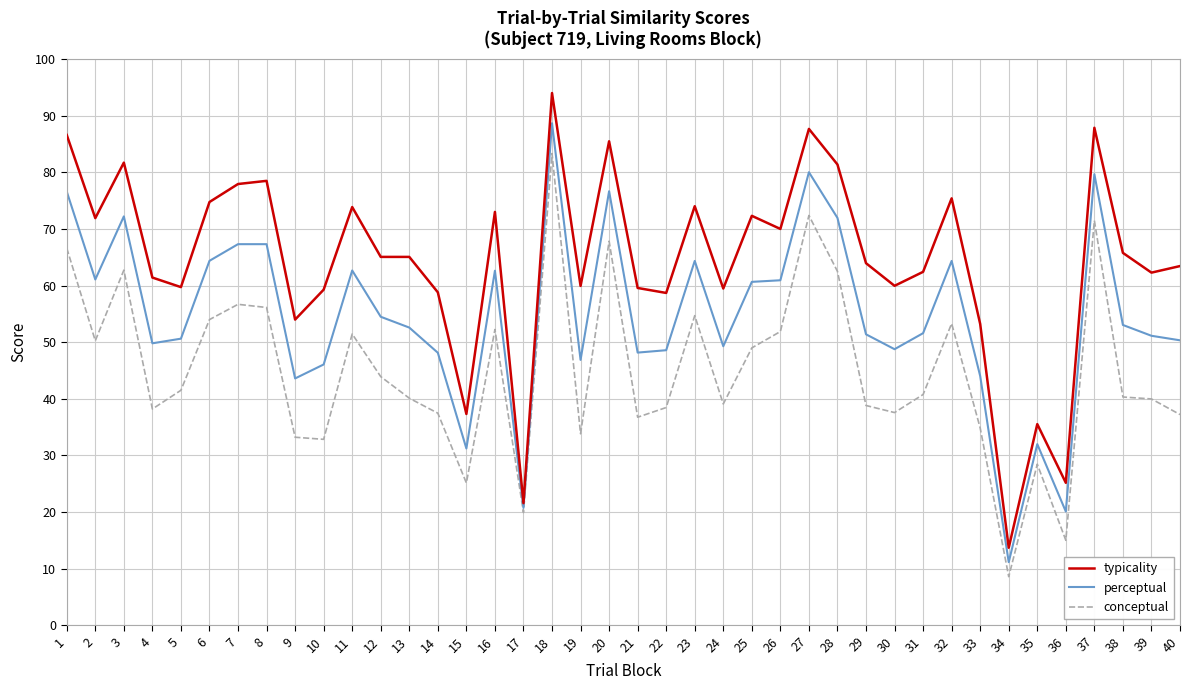

Count the number of categories in the chart.

40